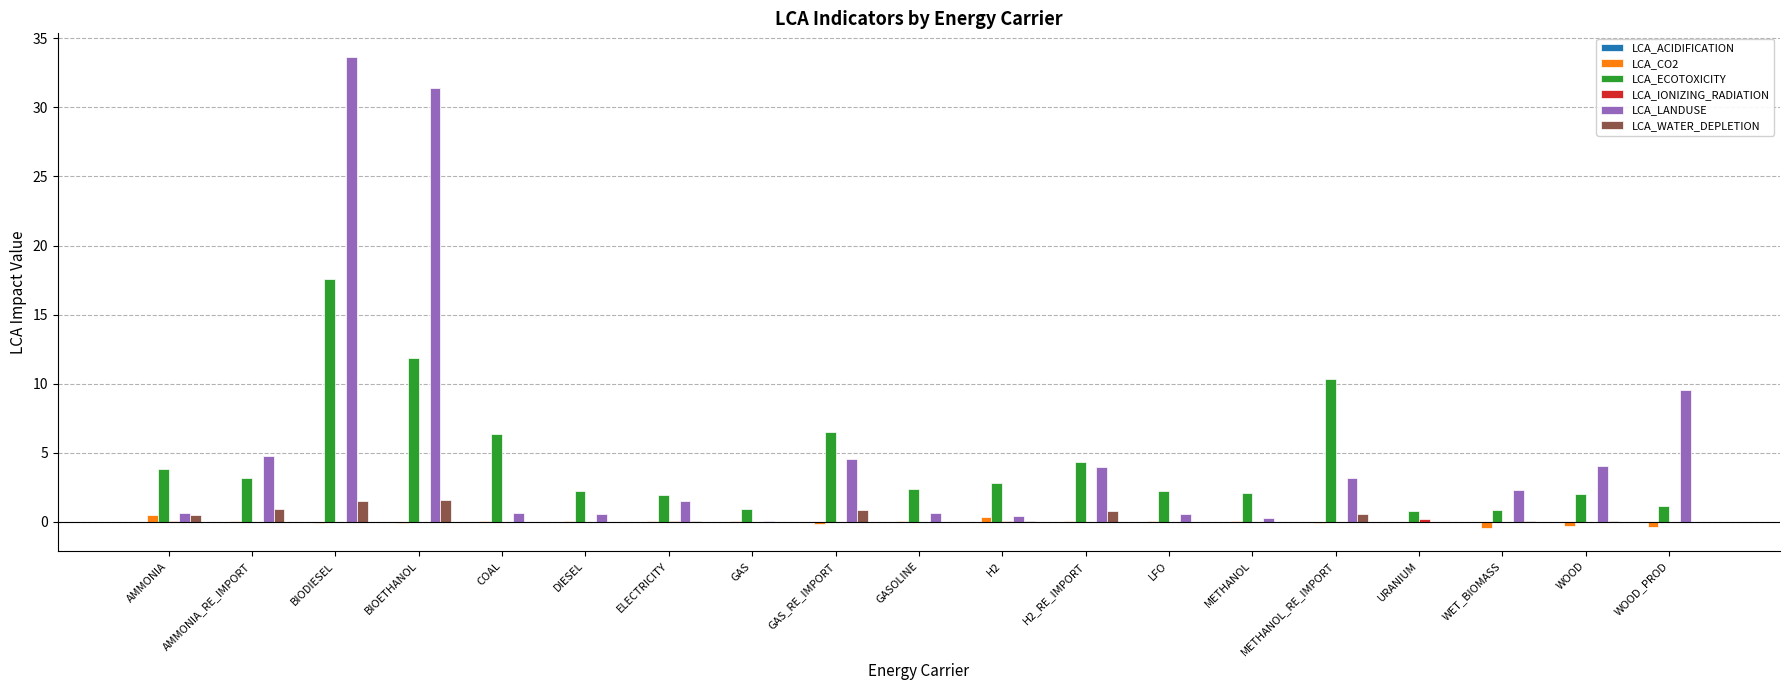

Between COAL and METHANOL, which series saw the biggest shift?

LCA_ECOTOXICITY